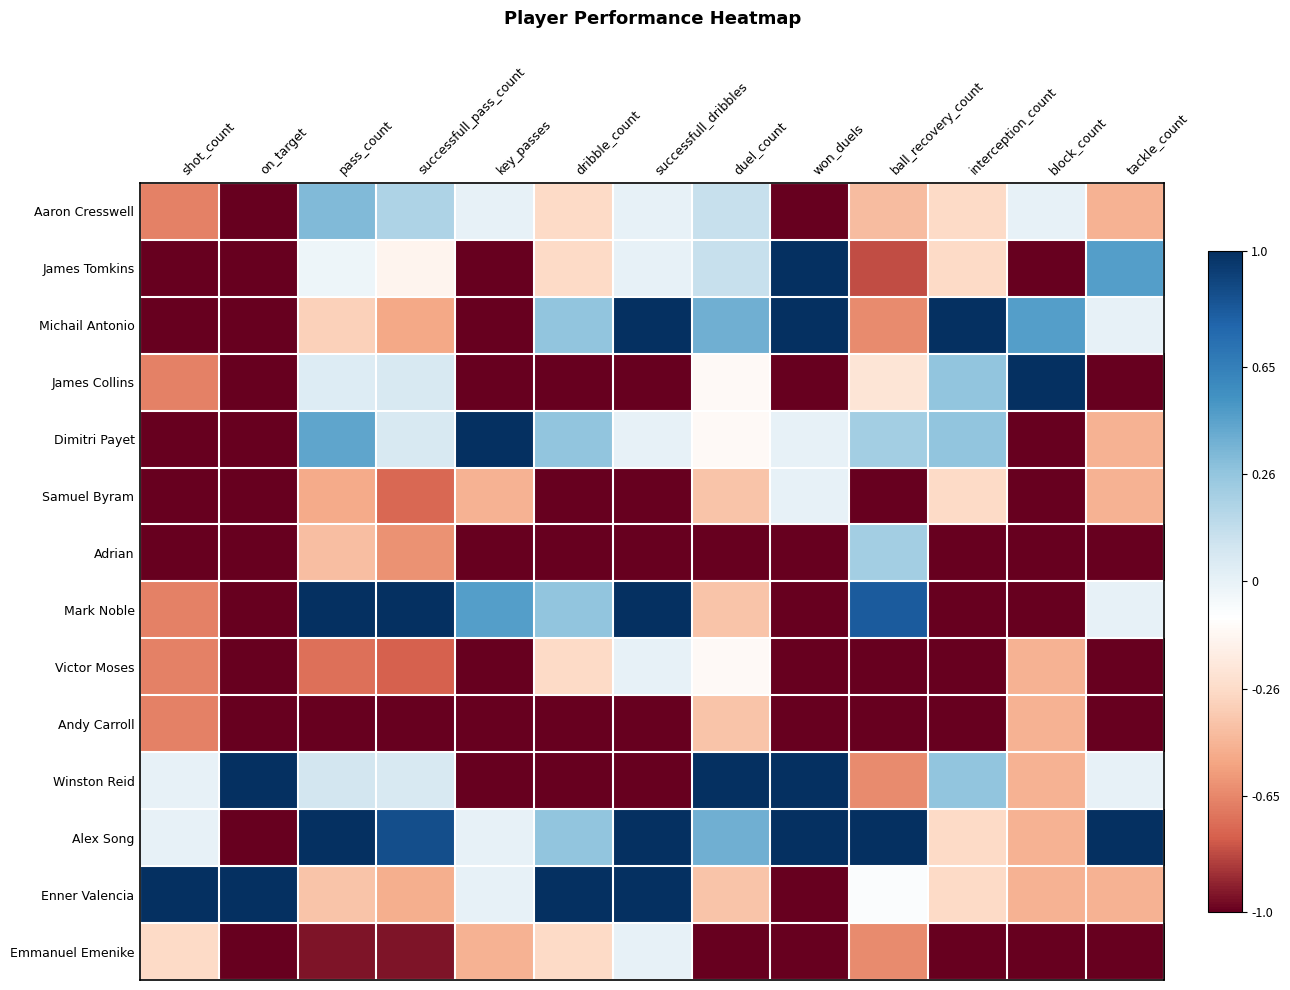

What is the total value across all series at pass_count?

-1.5